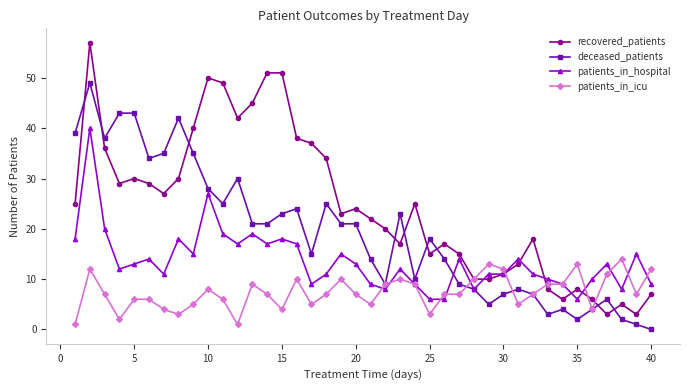

Which series has the largest range (max minus min)?

recovered_patients